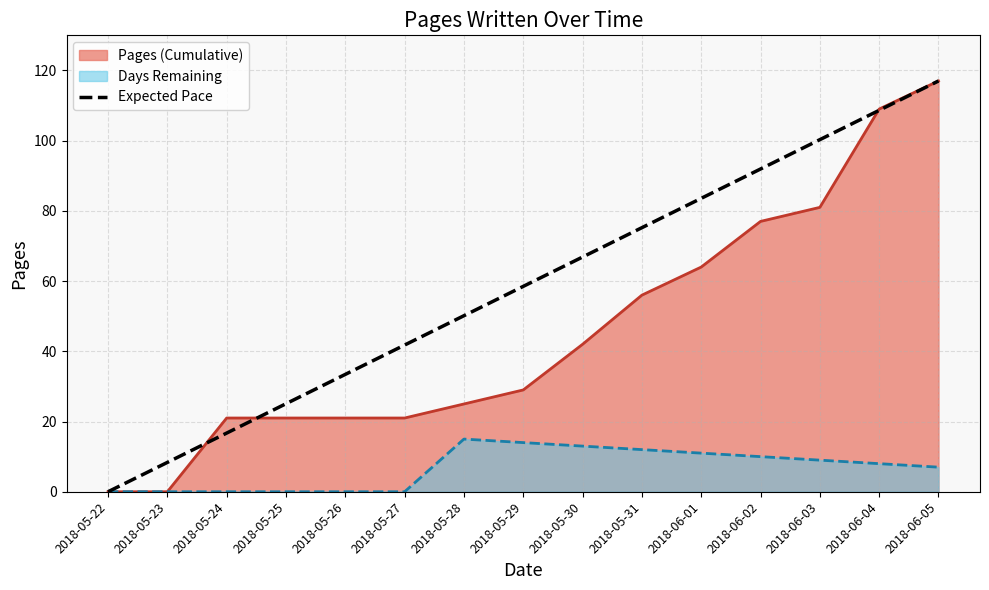

True or false: there are more than 2 points higher than both neighbors.

False